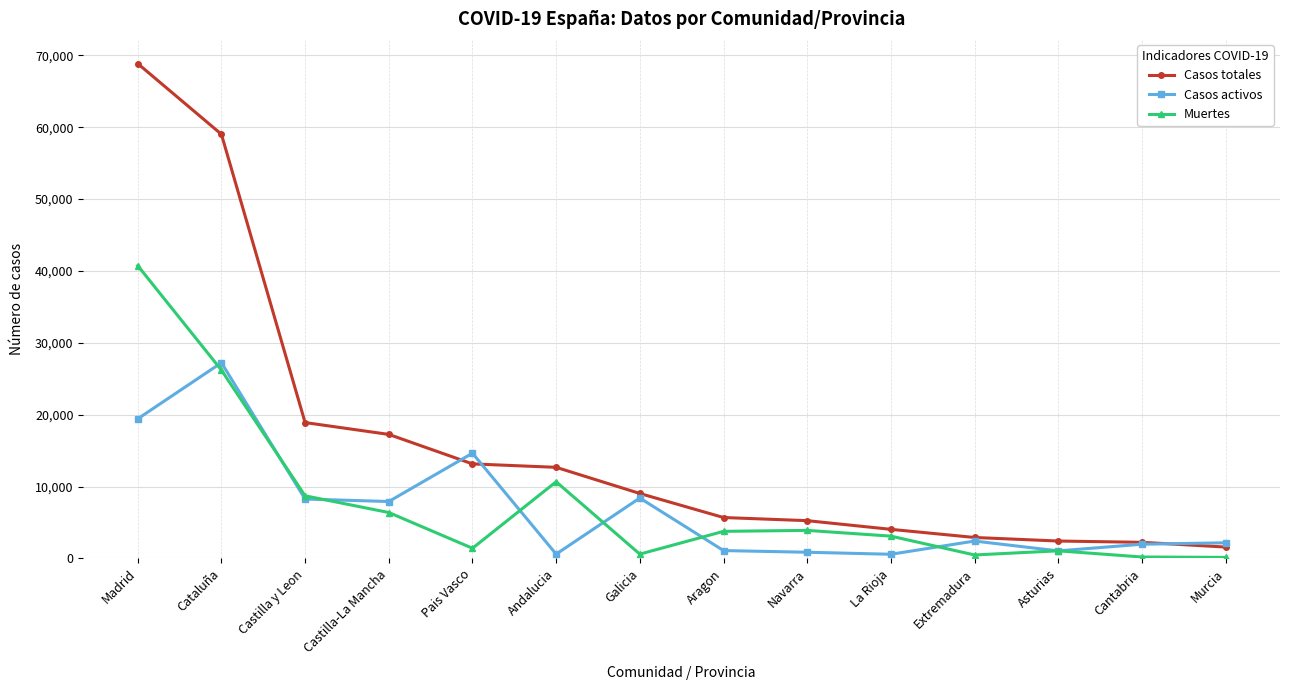

What is the average value of the Casos totales series?

15935